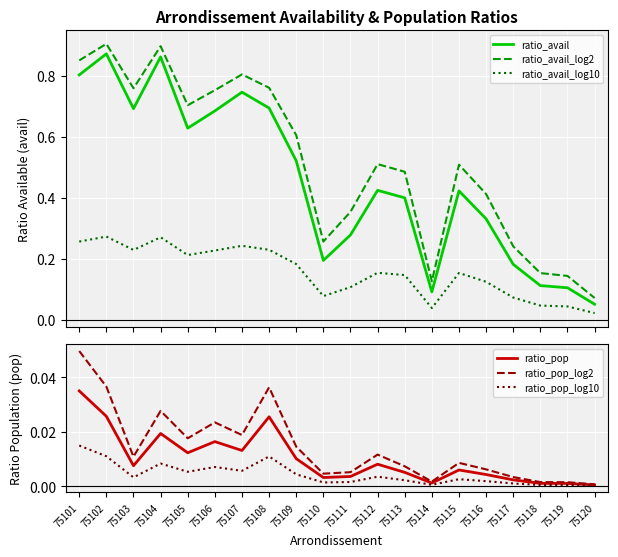

True or false: ratio_avail and ratio_pop_log10 cross at least once.

False